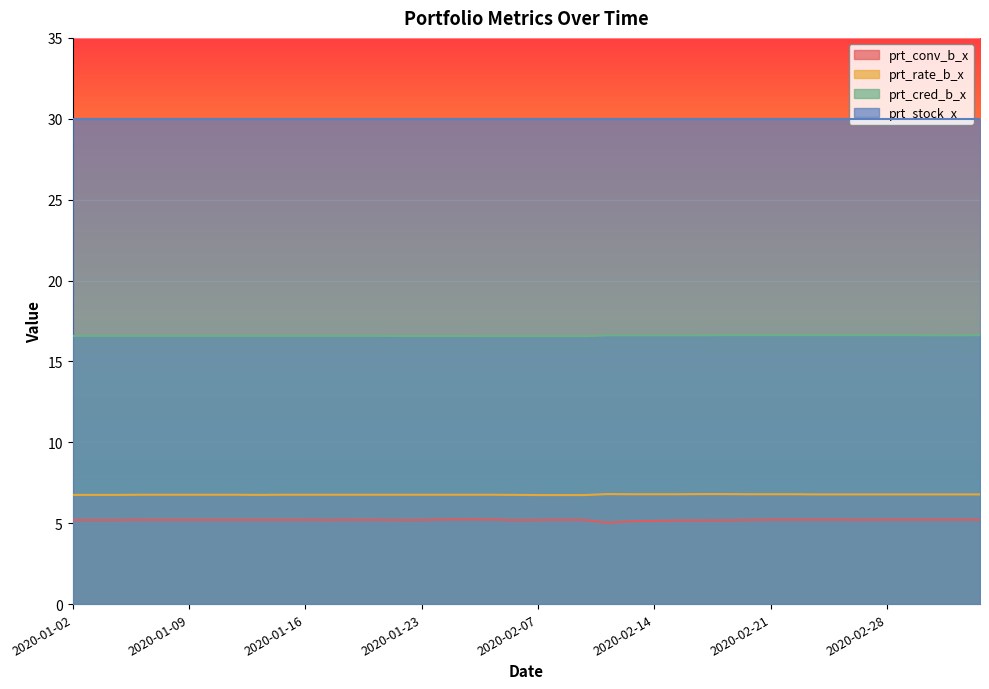

What are all the series names shown in the legend?

prt_conv_b_x, prt_rate_b_x, prt_cred_b_x, prt_stock_x